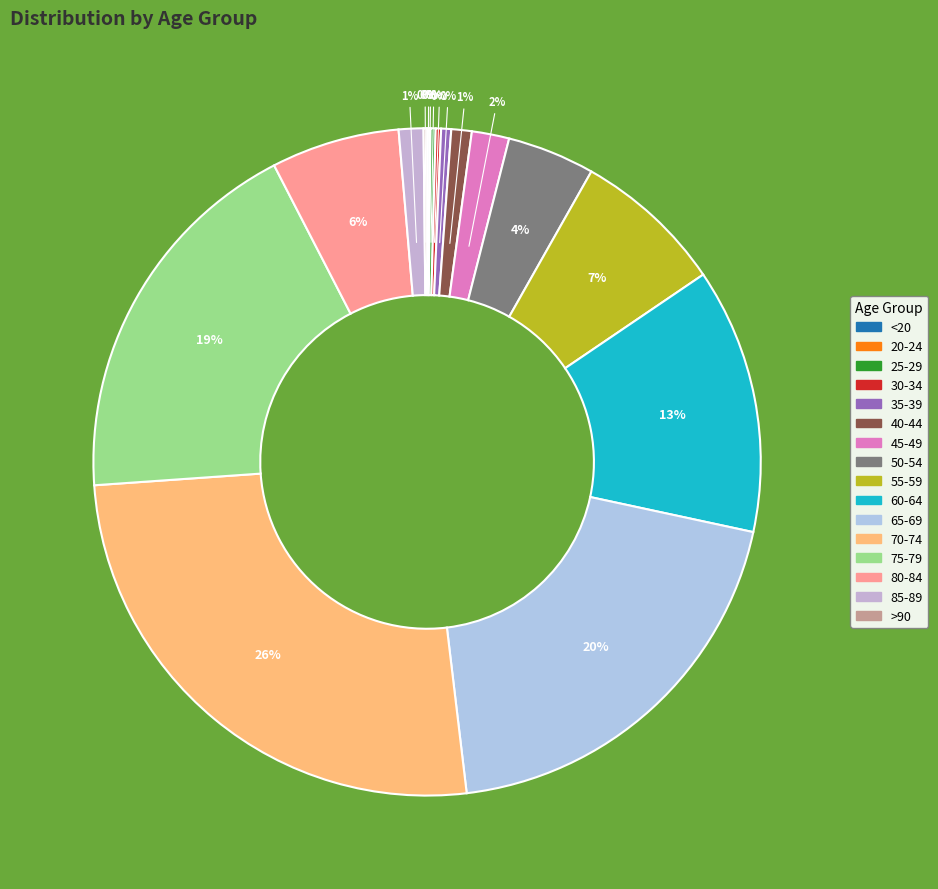

Does any single category account for the majority?

No